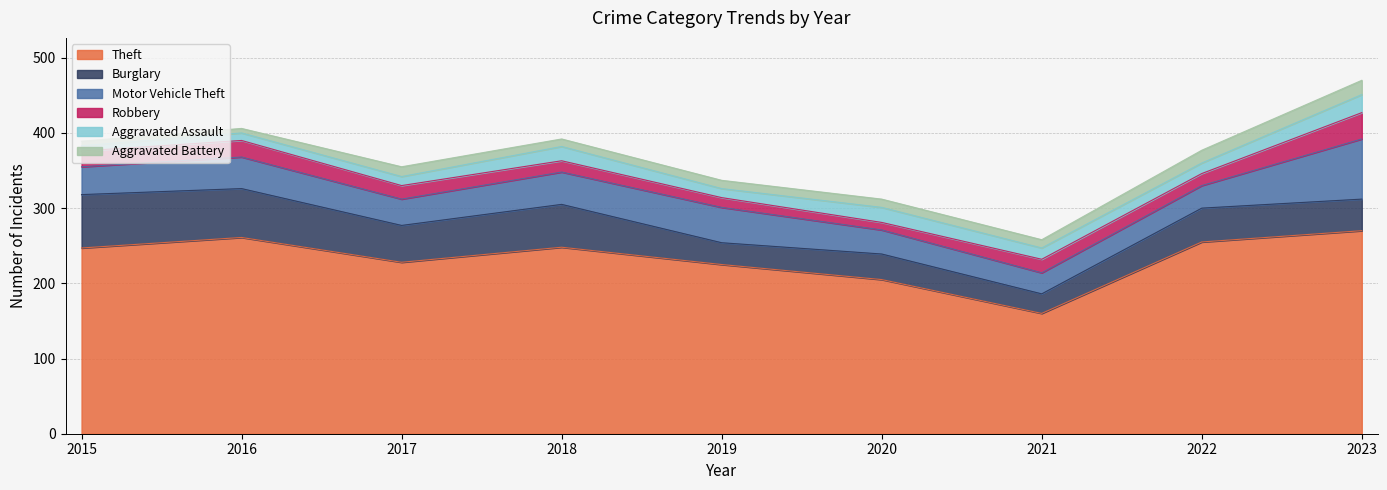

Count the Burglary values in the range 34 to 57.

5